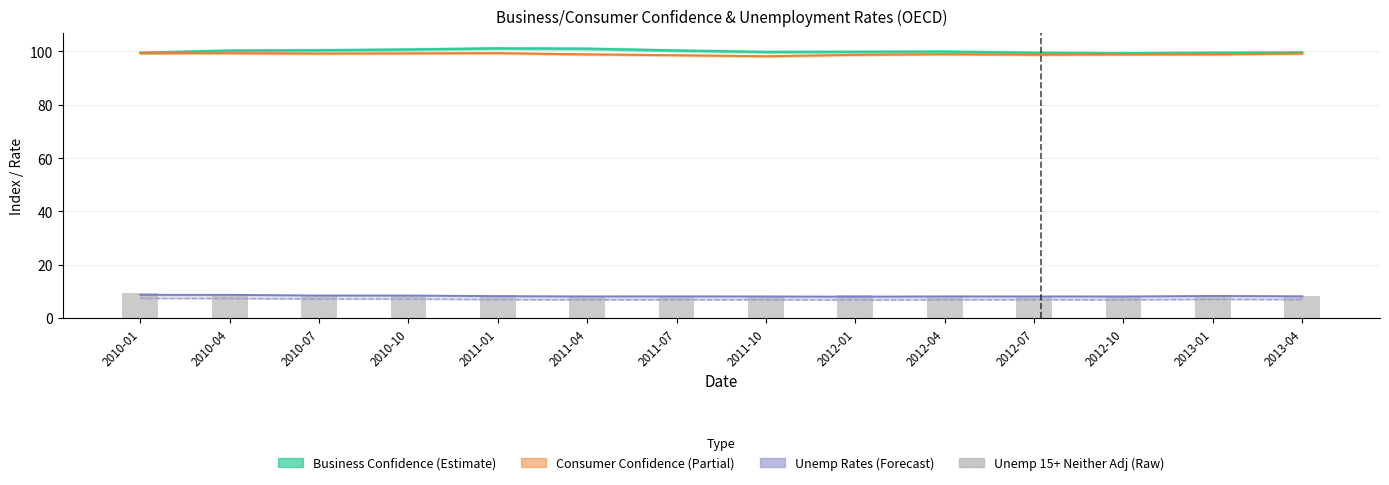

What is the average value of the Unemp 15+ Neither Adj (Raw) series?

8.3